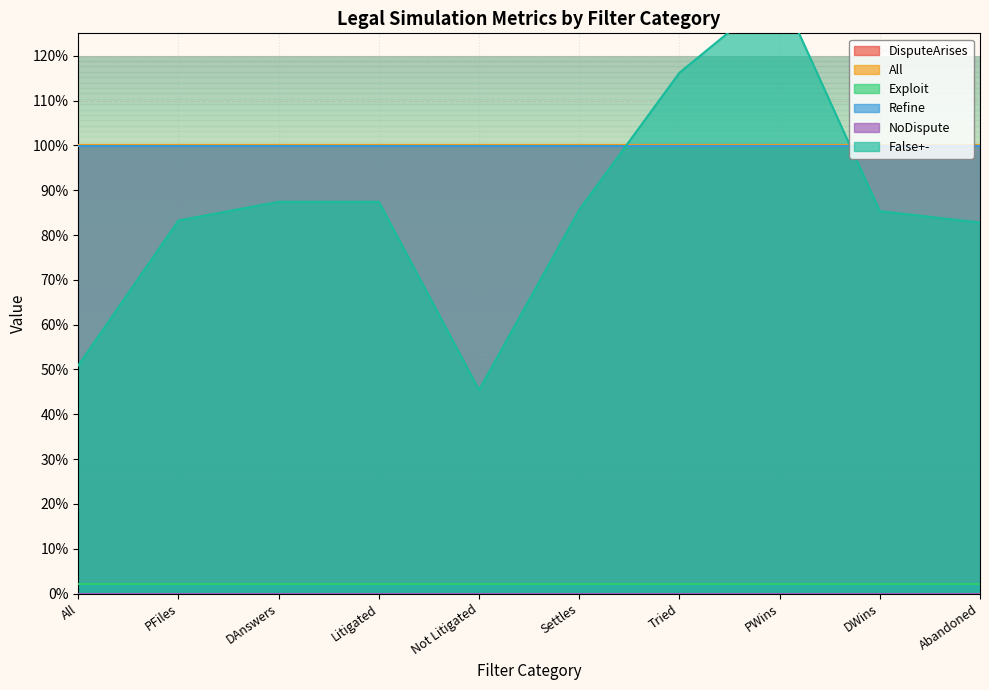

List the series in order of their peak value, lowest first.

NoDispute, Exploit, Refine, DisputeArises, All, False+-